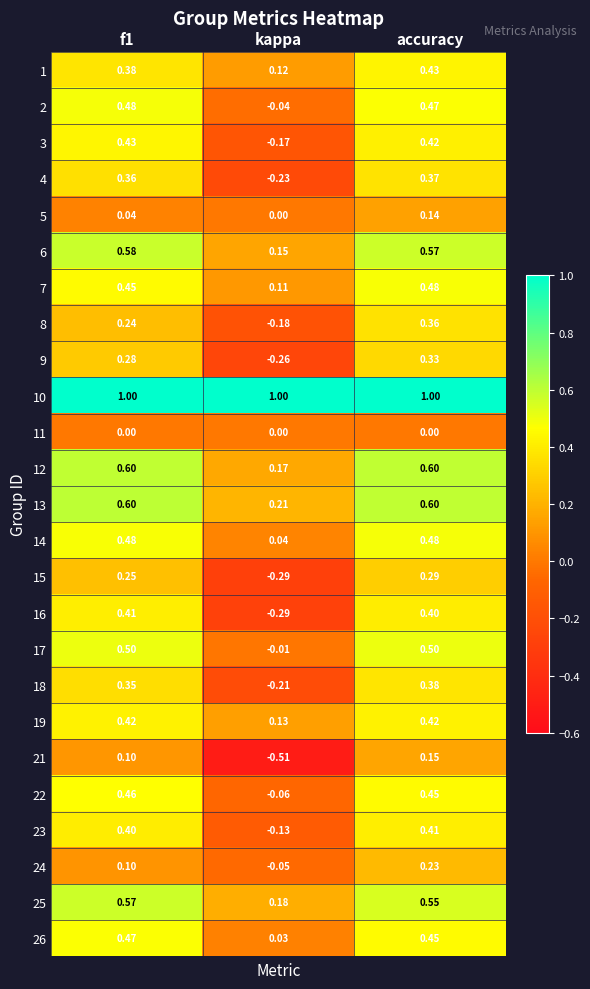

At which label does 1 reach its peak?

accuracy